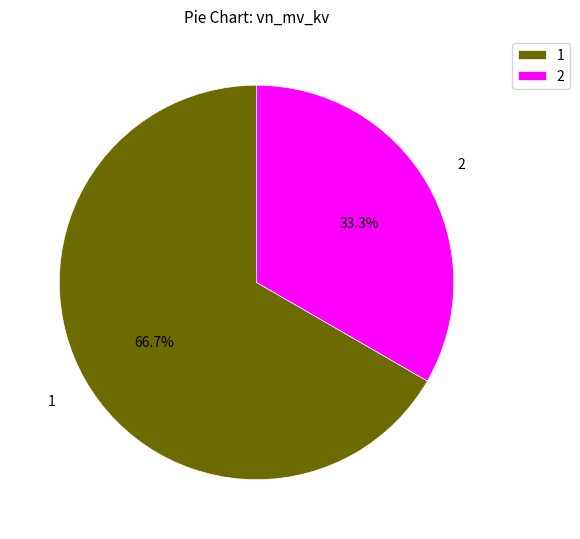

Does 1 account for over 50% of the chart?

Yes